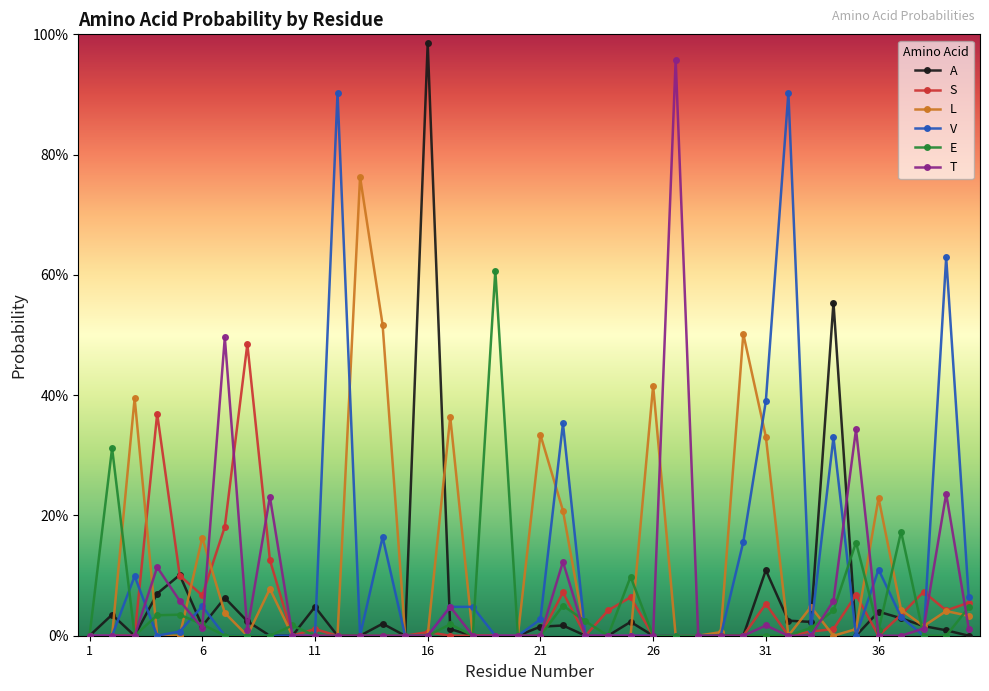

Does the chart have visible grid lines?

No